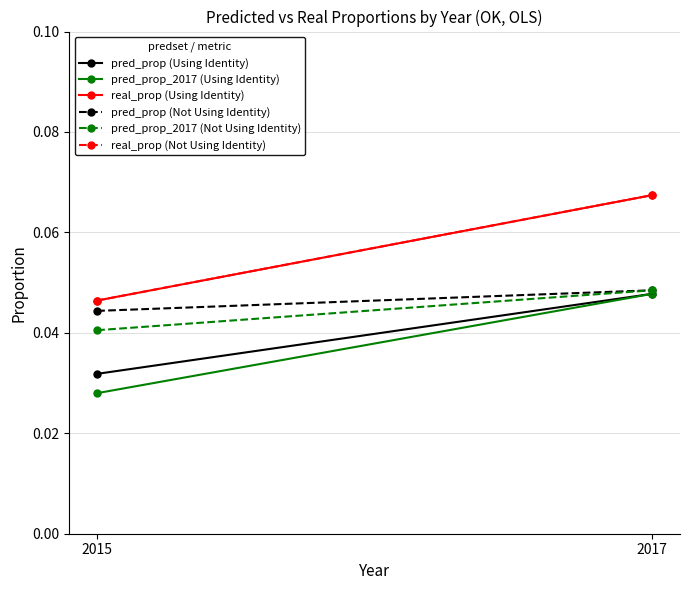

Which series has the widest spread of values?

real_prop (Using Identity)